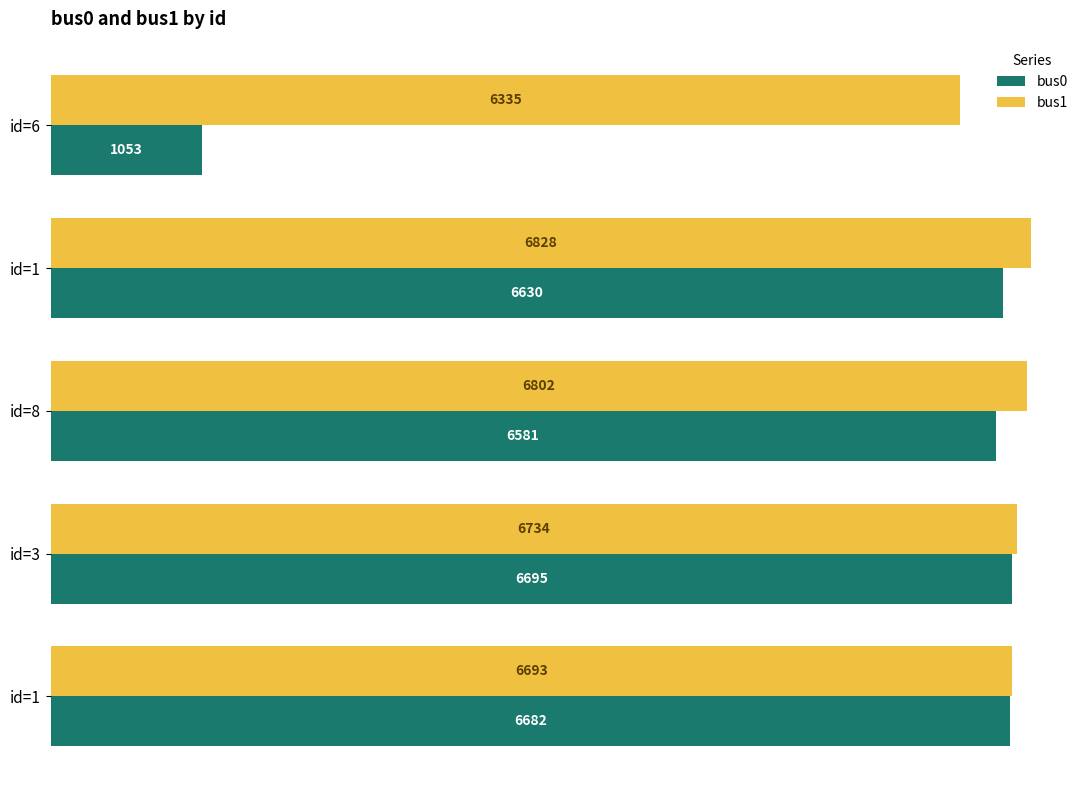

What is the value of the bus0 bar at the 2nd from the left?

6630